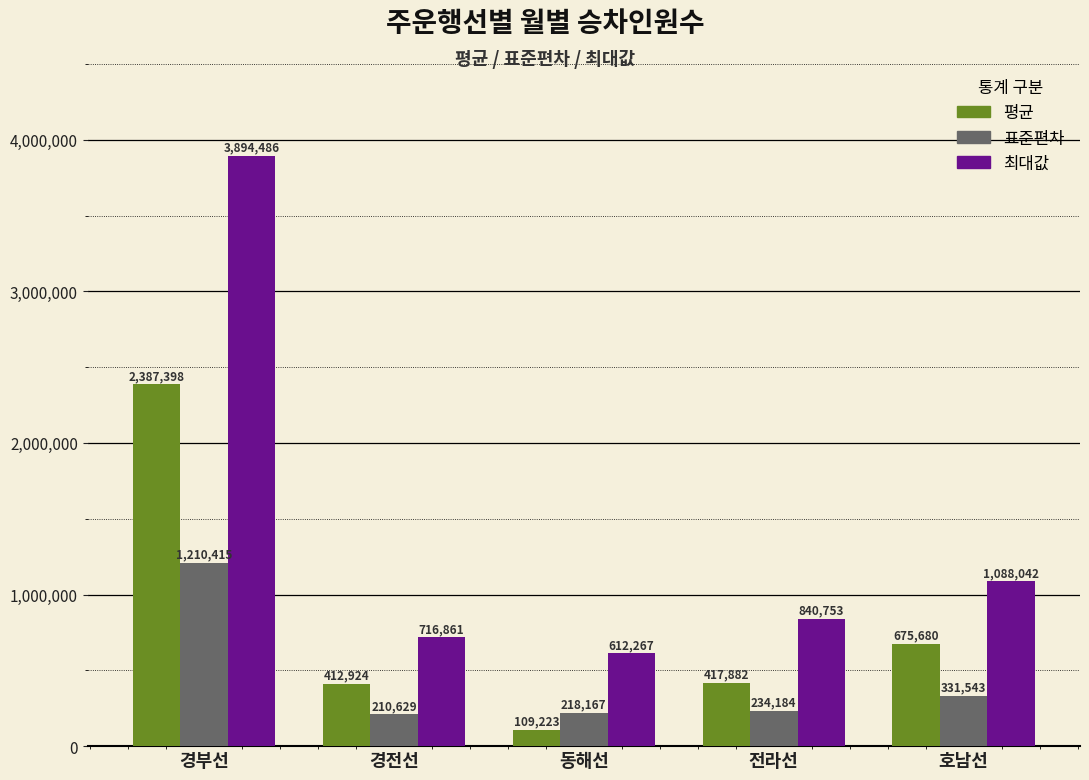

Does the chart contain stacked bars?

No